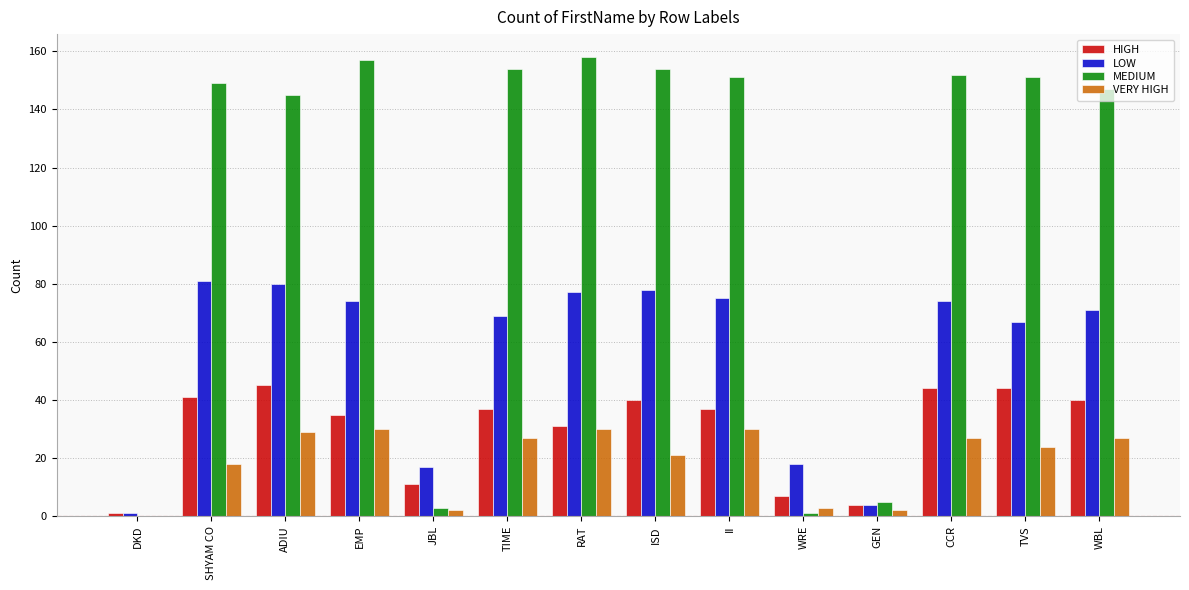

Where does the HIGH series first go above 37?

SHYAM CO